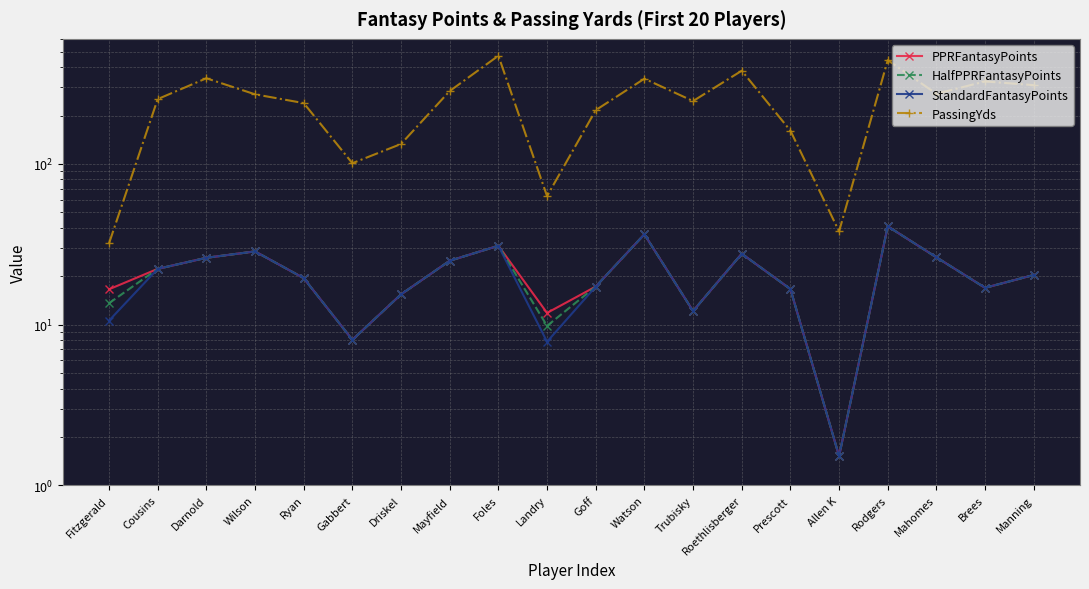

At how many categories does at least one series exceed 76?

17